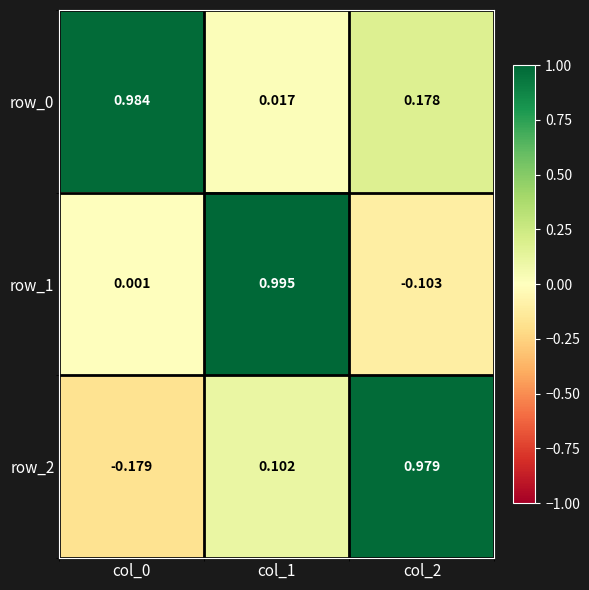

Is the value of row_1 at col_0 greater than the value of row_0 at col_0?

No